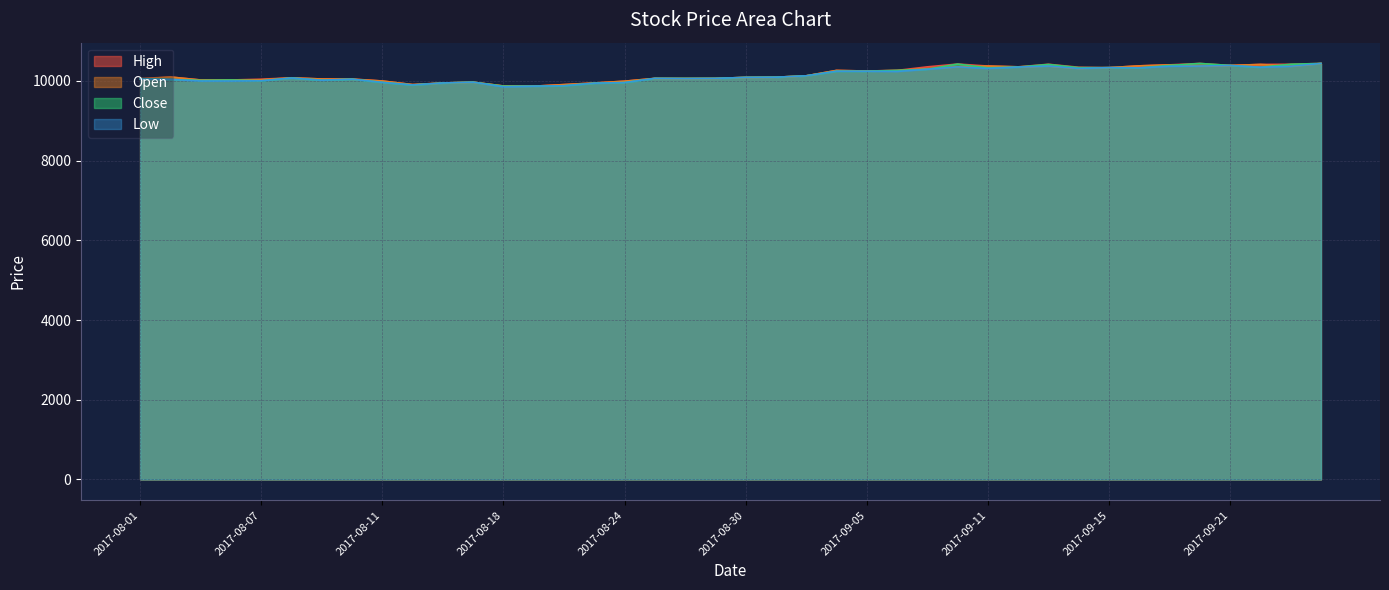

How many data points in Low are above 10090?

19